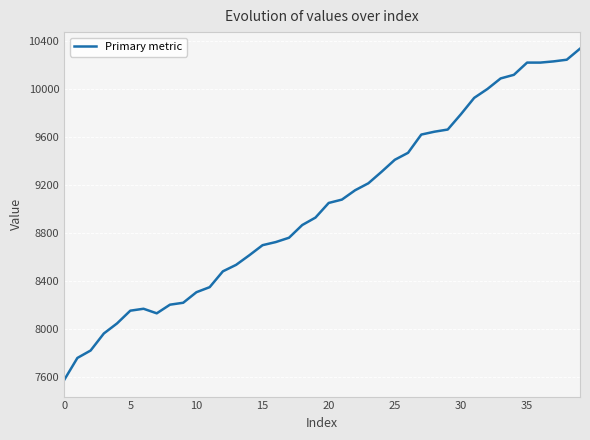

What is the difference between the maximum and minimum values?

2762